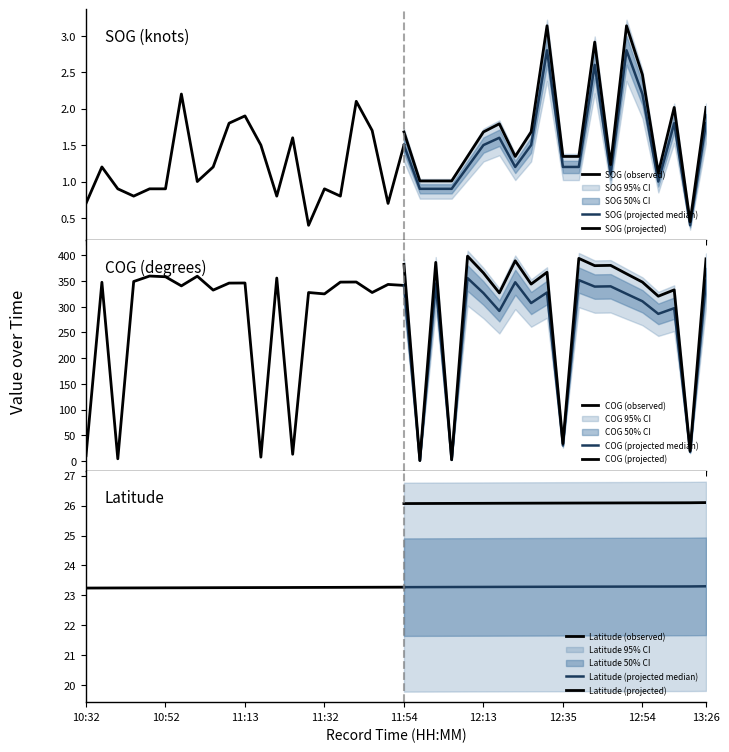

What is the value of the COG point at the 16th from the left?

324.8